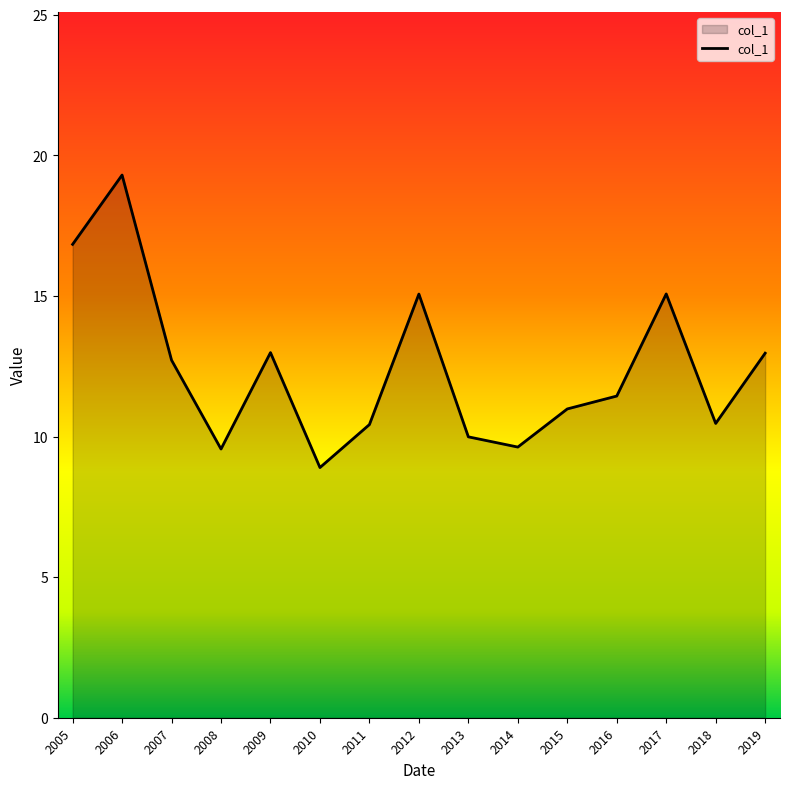

Where is the first local minimum?

2008